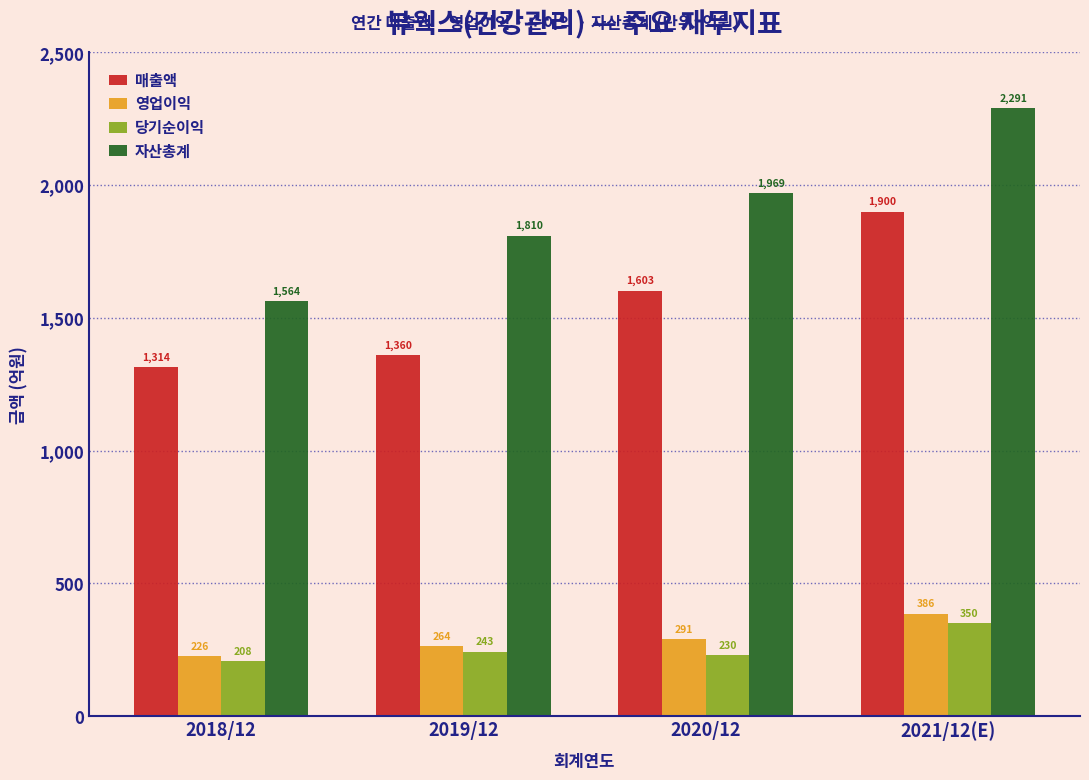

Reading left to right, extract all data points from this chart.

매출액: 1314	1360	1603	1900
영업이익: 226	264	291	386
당기순이익: 208	243	230	350
자산총계: 1564	1810	1969	2291